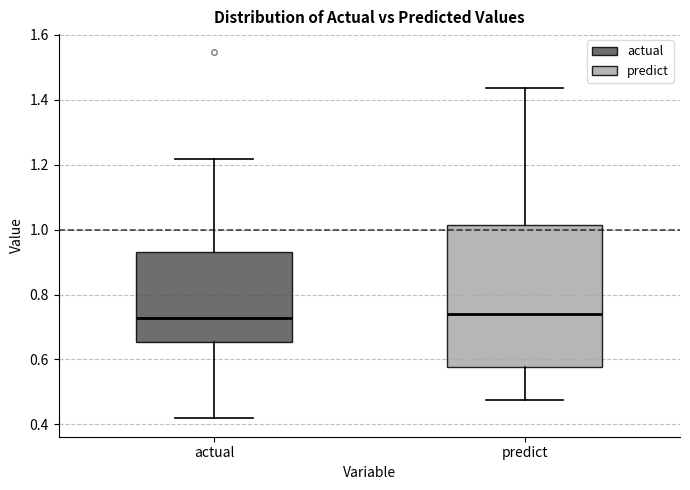

Reading left to right, transcribe this box plot: for each box, give where its median line is, the range the box spans, and where its two whiskers end, as read against the y-axis. The values are not printed on the chart, so give them approximately, as read against the axis.

actual: median 0.72, box 0.66 to 0.94, whiskers 0.42 to 1.22
predict: median 0.74, box 0.58 to 1.02, whiskers 0.48 to 1.44